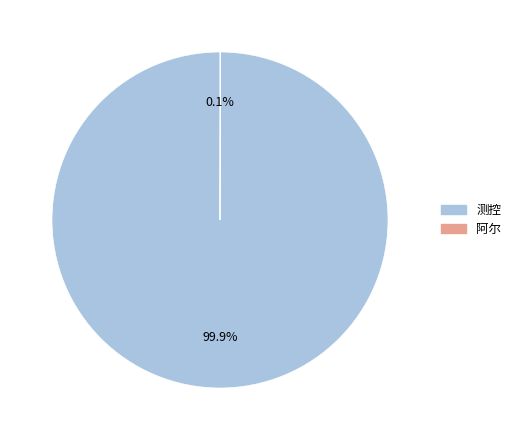

What portion of the pie excludes 测控?

0.1%